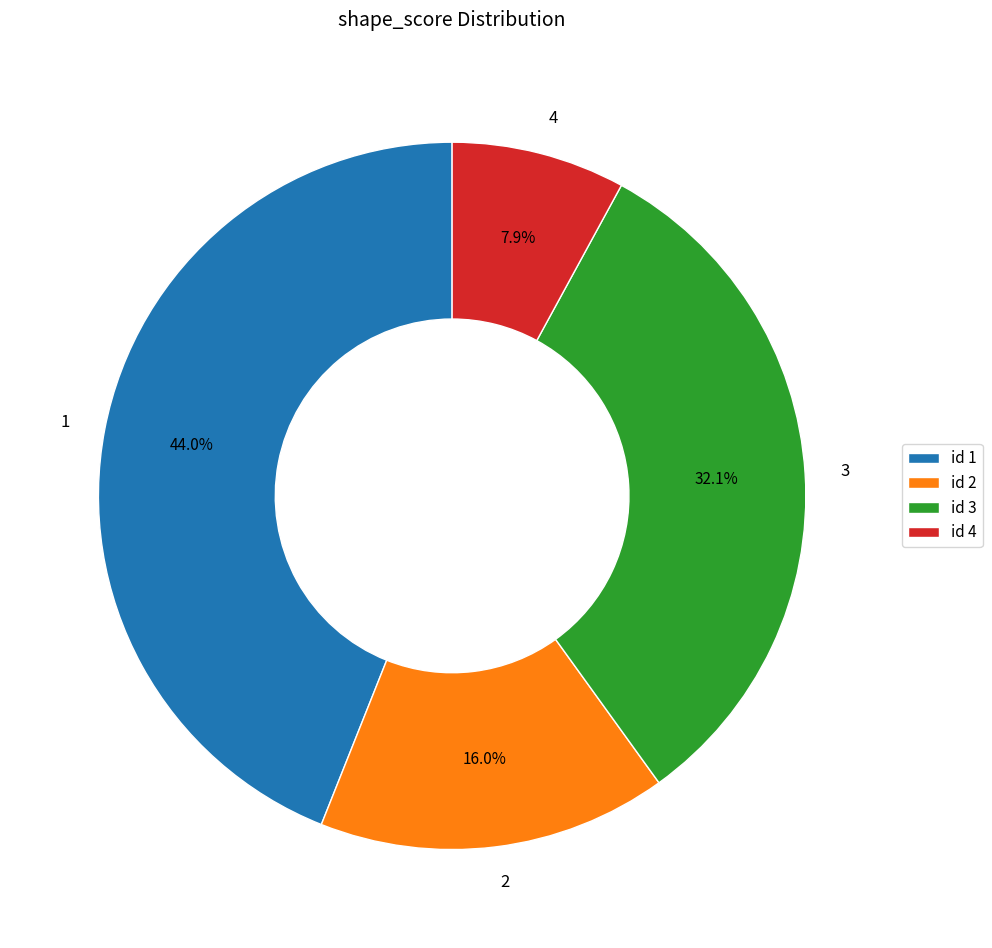

How many segments does this pie chart have?

4